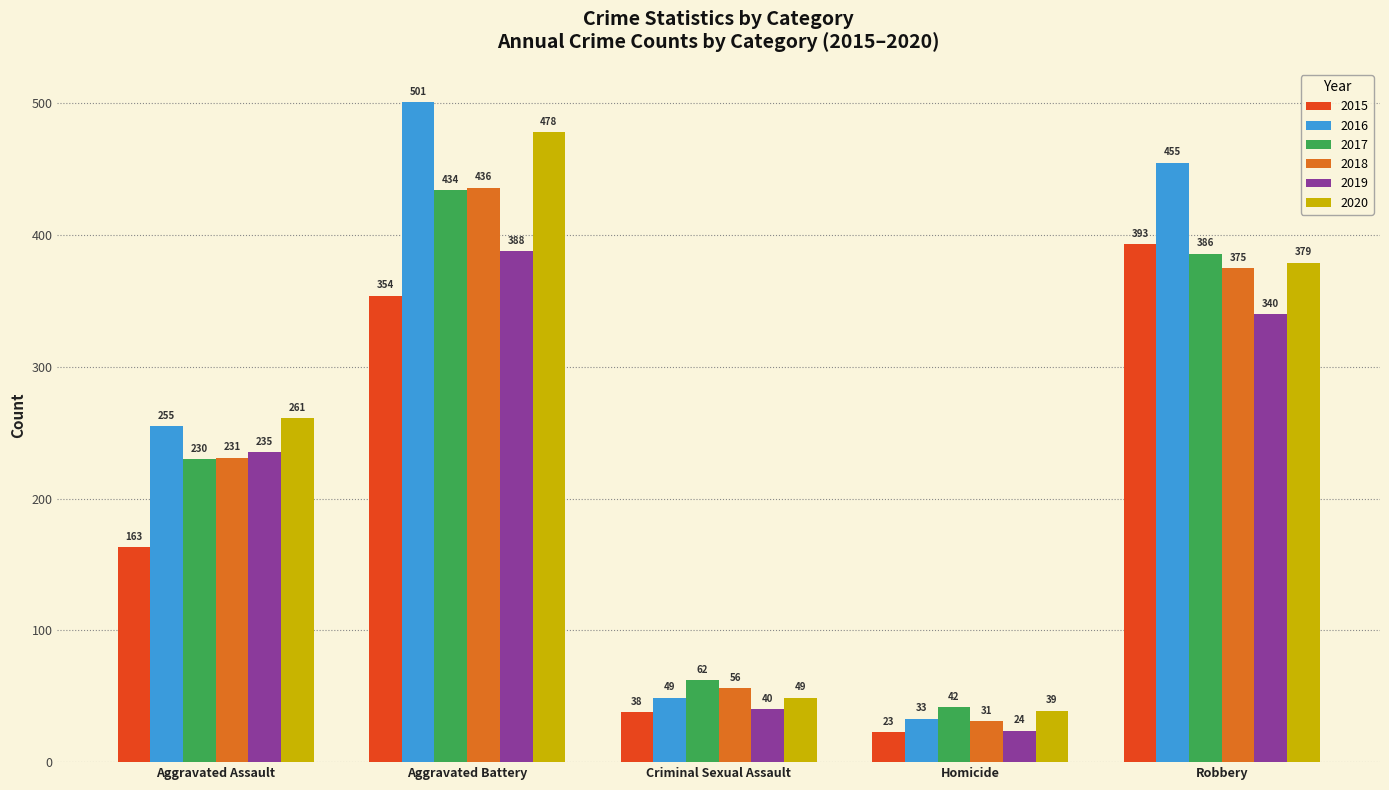

The 2016 series shows 255 at Aggravated Assault. True or false?

True